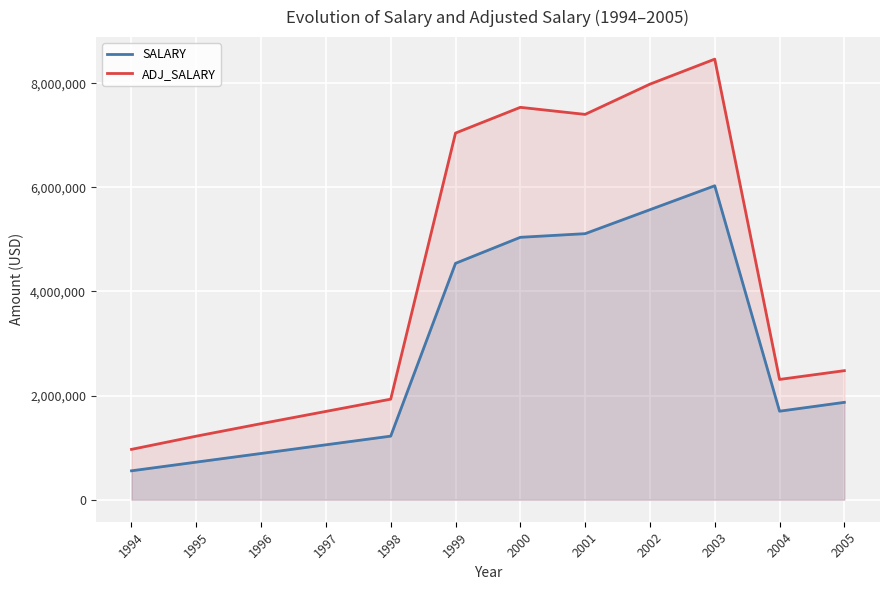

How many lines are shown in the chart?

2